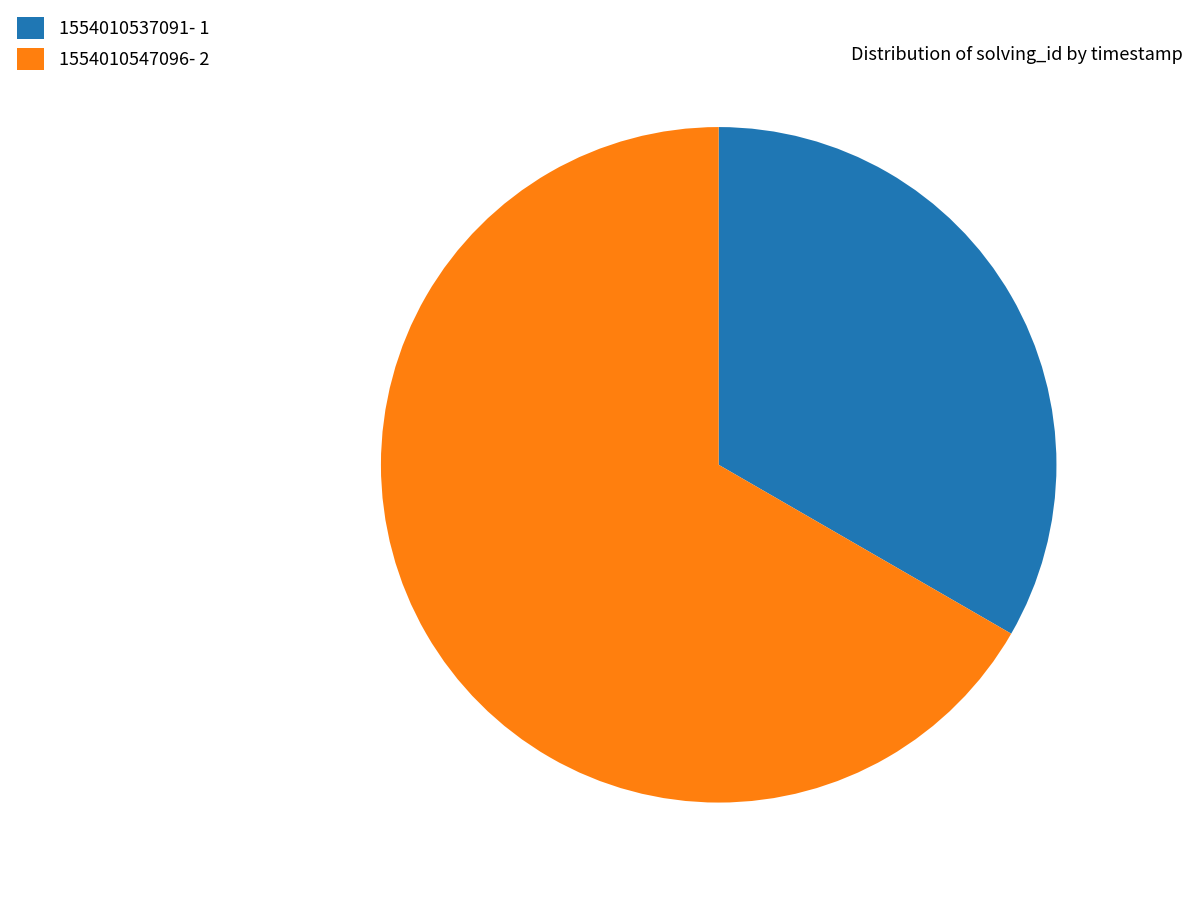

Which slice represents more than half of the pie?

1554010547096